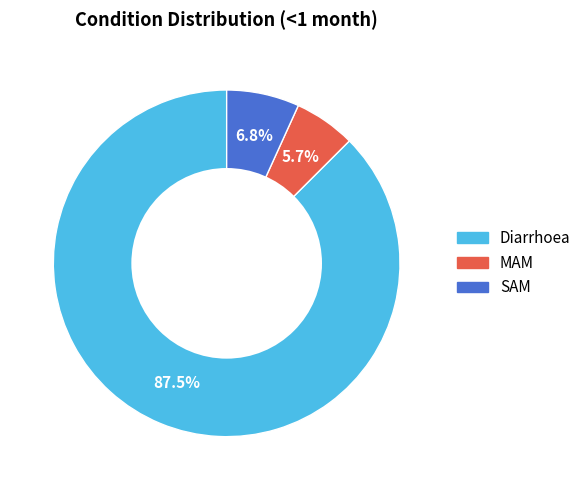

Which category has the biggest portion of the pie?

Diarrhoea